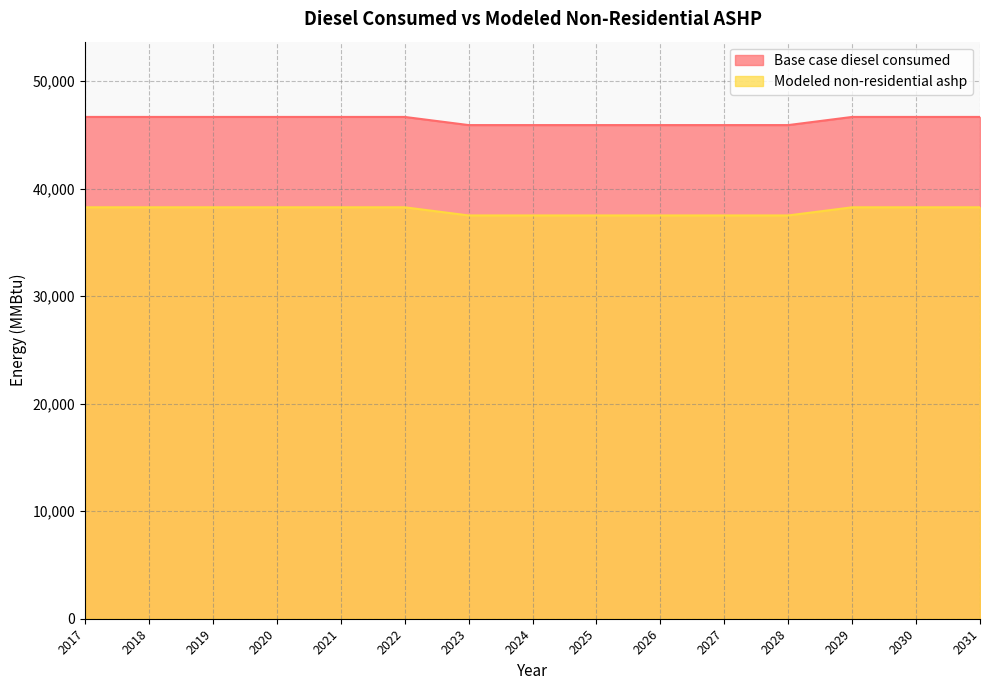

What is the lowest value of the Modeled non-residential ashp series?

37510.6